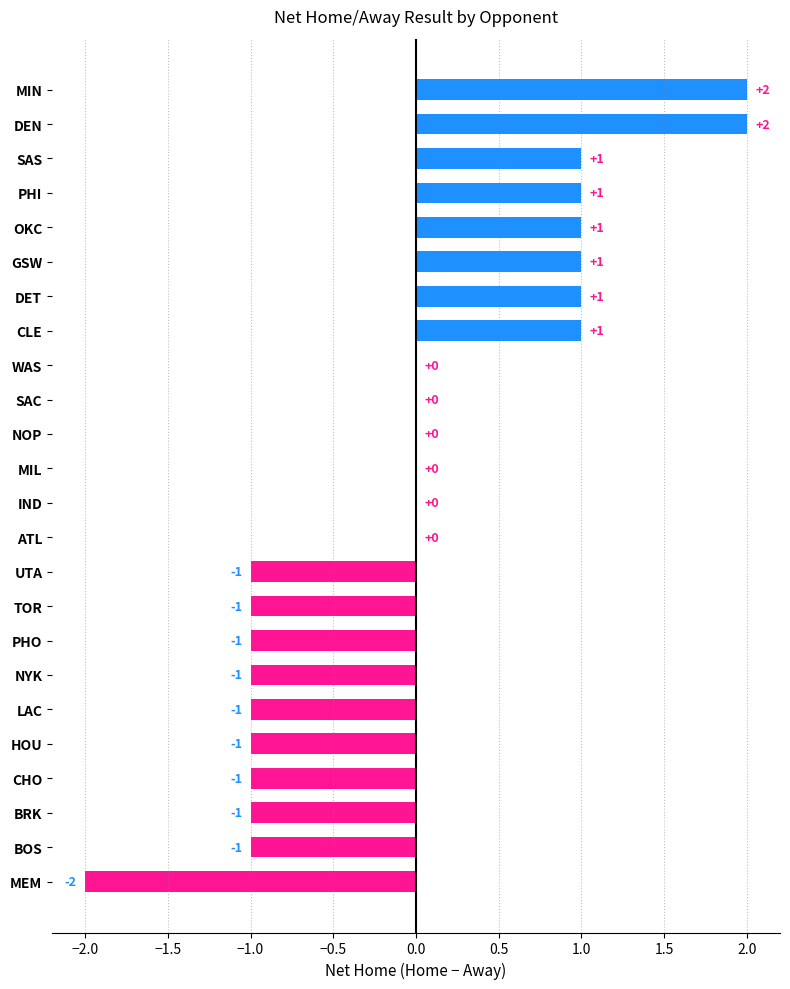

Reading bottom to top, extract all data points from this chart.

MEM=-2	BOS=-1	BRK=-1	CHO=-1	HOU=-1	LAC=-1	NYK=-1	PHO=-1	TOR=-1	UTA=-1	ATL=0	IND=0	MIL=0	NOP=0	SAC=0	WAS=0	CLE=1	DET=1	GSW=1	OKC=1	PHI=1	SAS=1	DEN=2	MIN=2